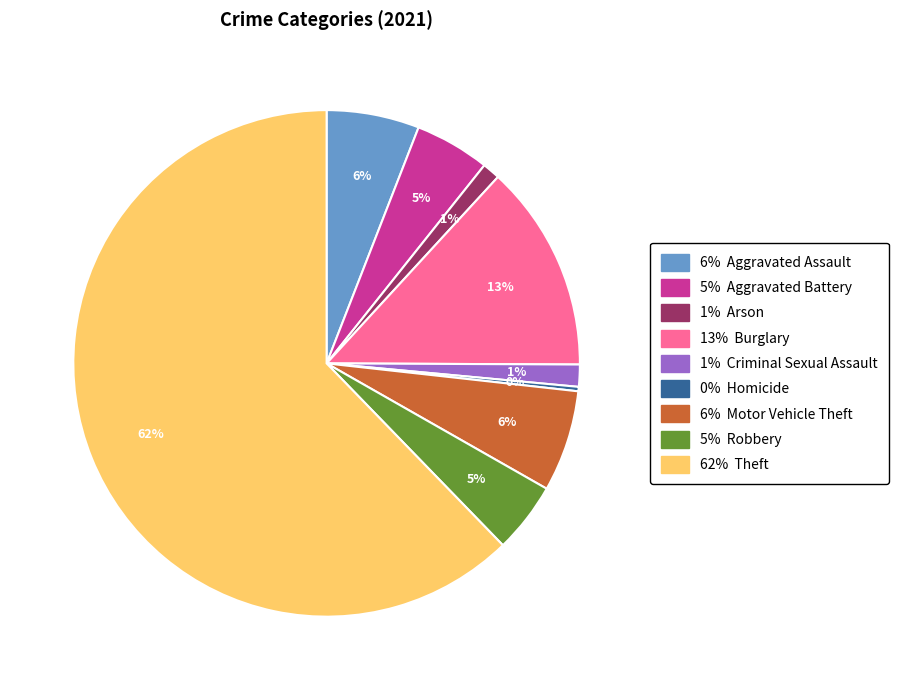

Does any single category account for the majority?

Yes